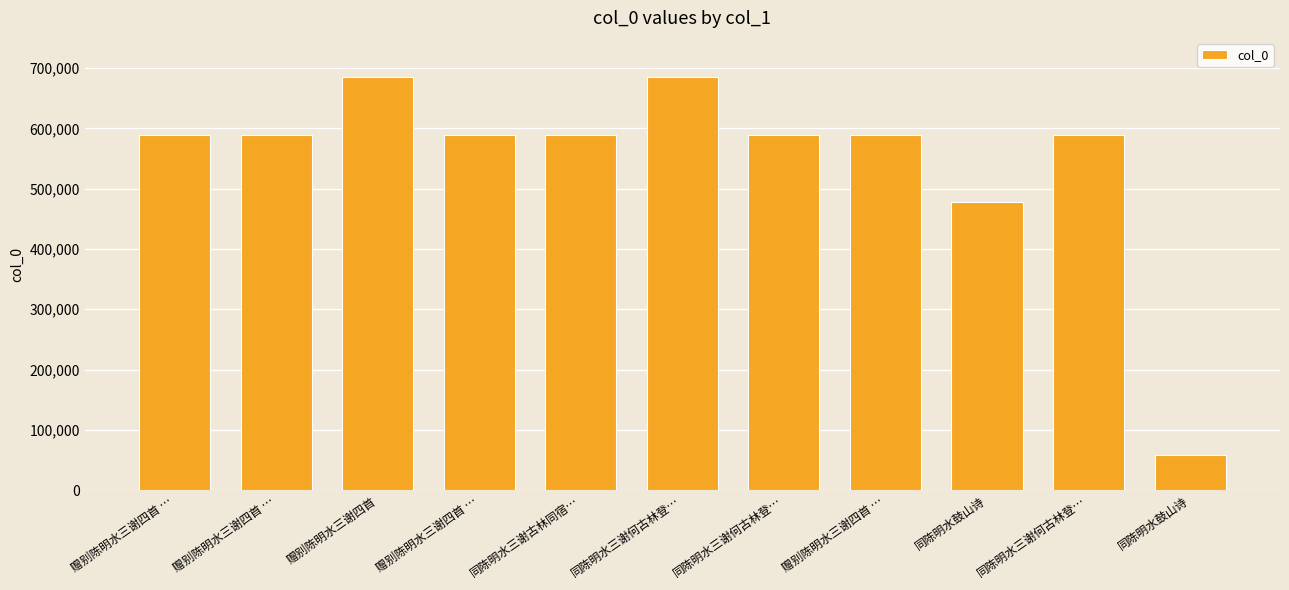

How many bars are there in total?

11